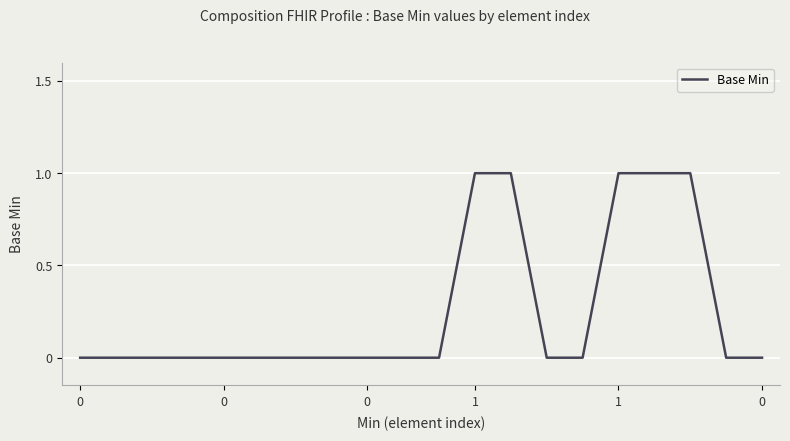

What is the difference between the maximum and minimum values?

1